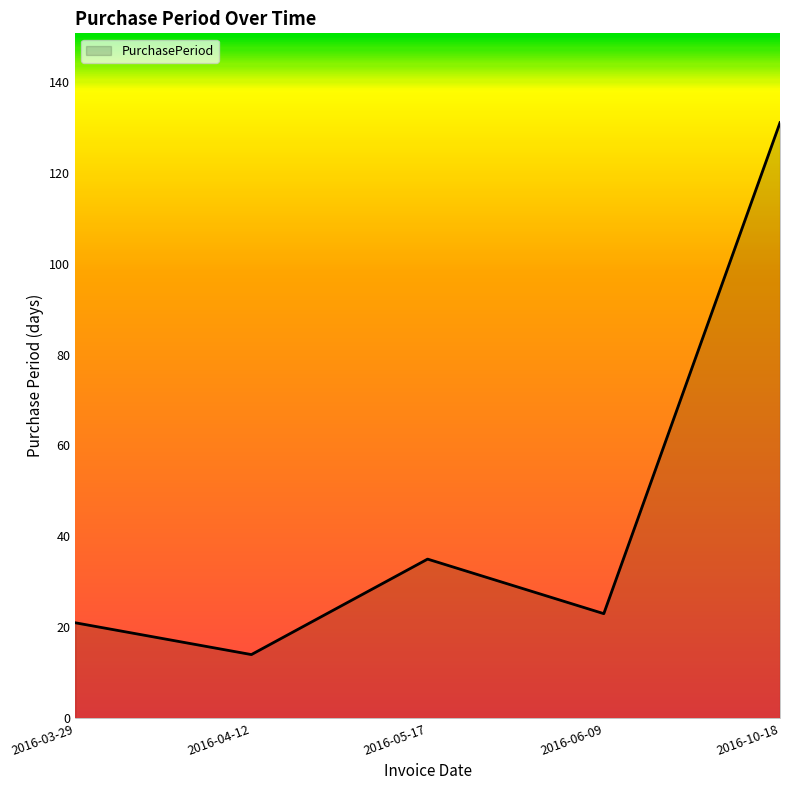

What position from the left is 2016-06-09?

4